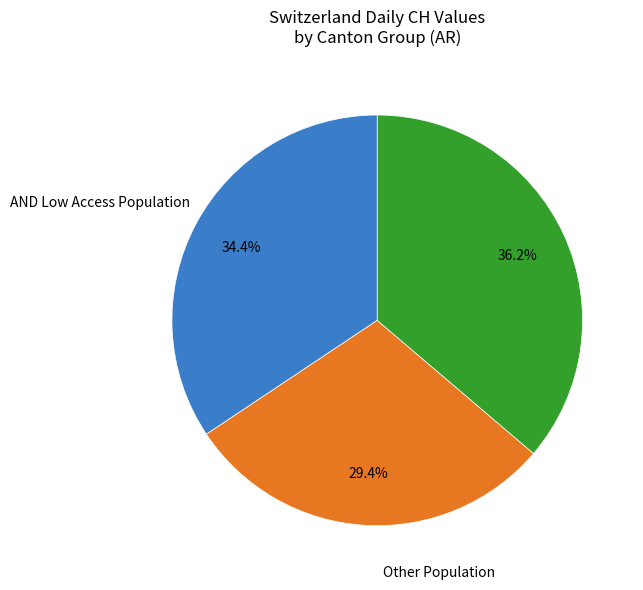

Is there a majority slice in this chart?

No